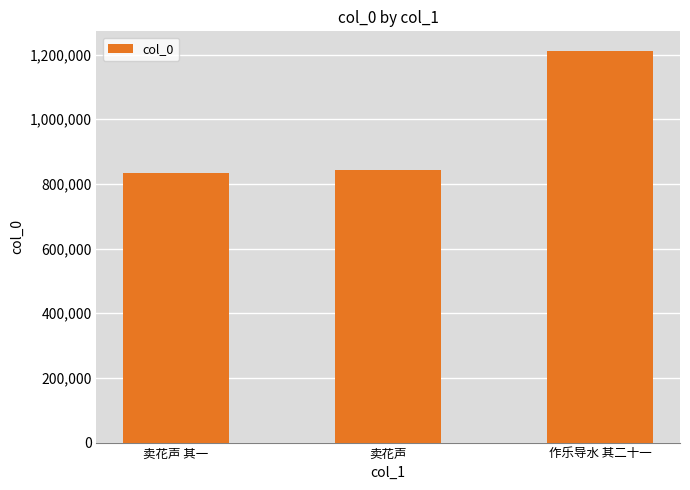

What is the label of the 3rd bar from the right?

卖花声 其一